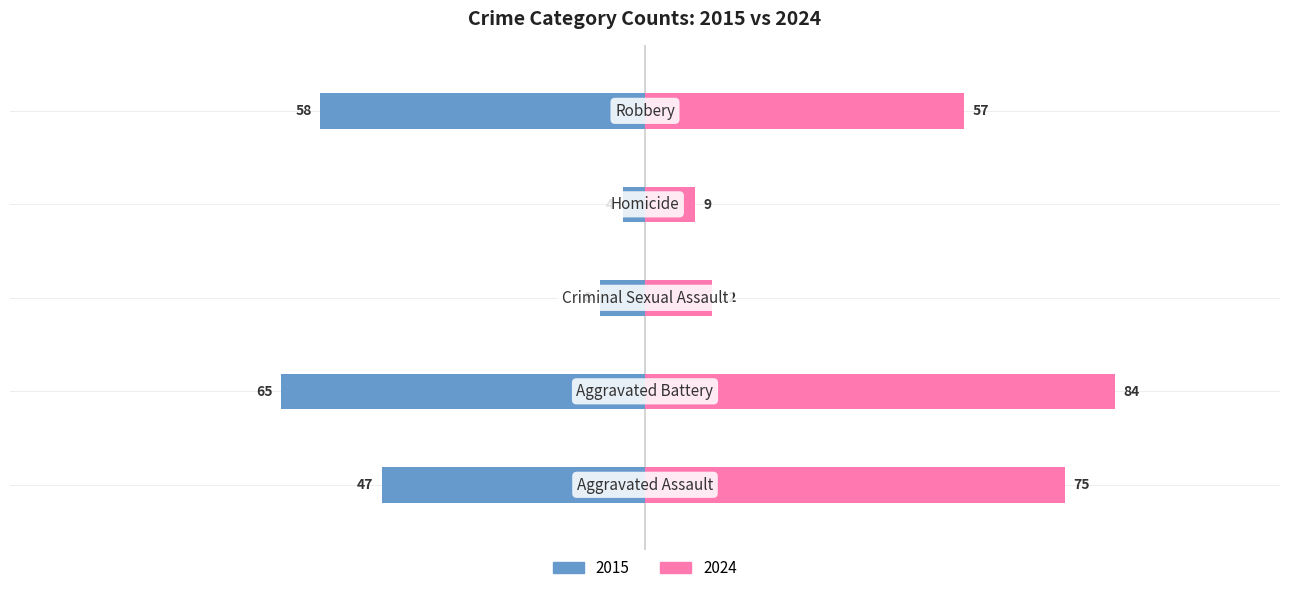

The value at Homicide is -1. True or false?

False